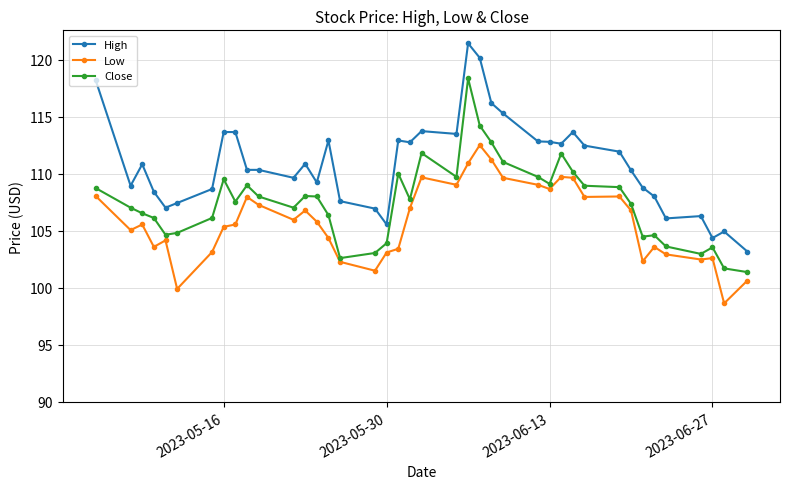

What is the value of the Close point at the 2nd from the left?

107.0